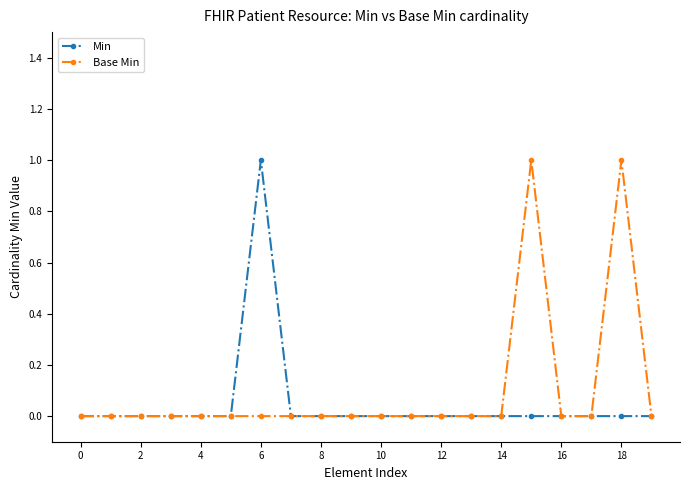

How many categories are shown in the chart?

20